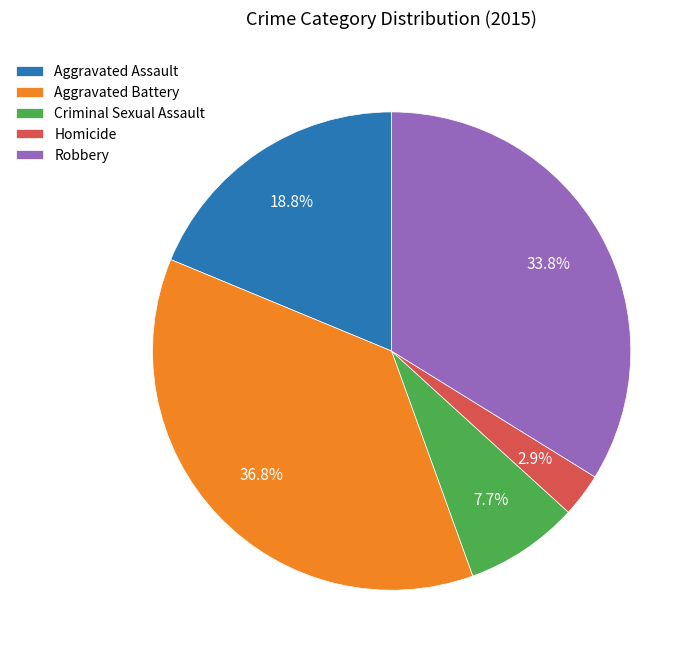

To the nearest percent, what portion does Homicide represent?

3%